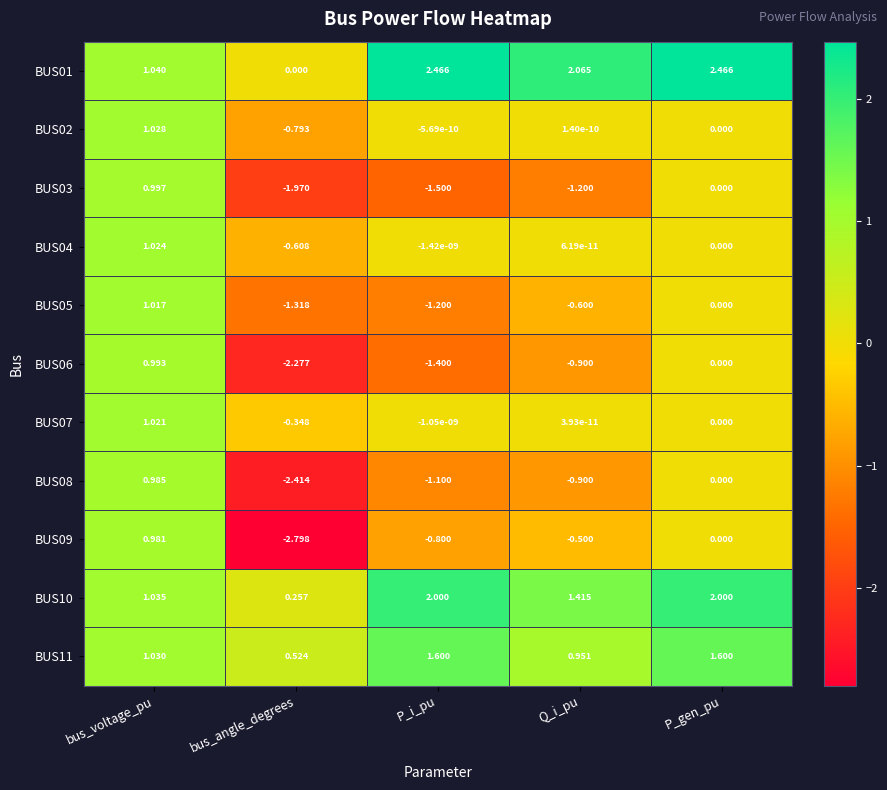

At which category does the chart reach its minimum across all series?

bus_angle_degrees